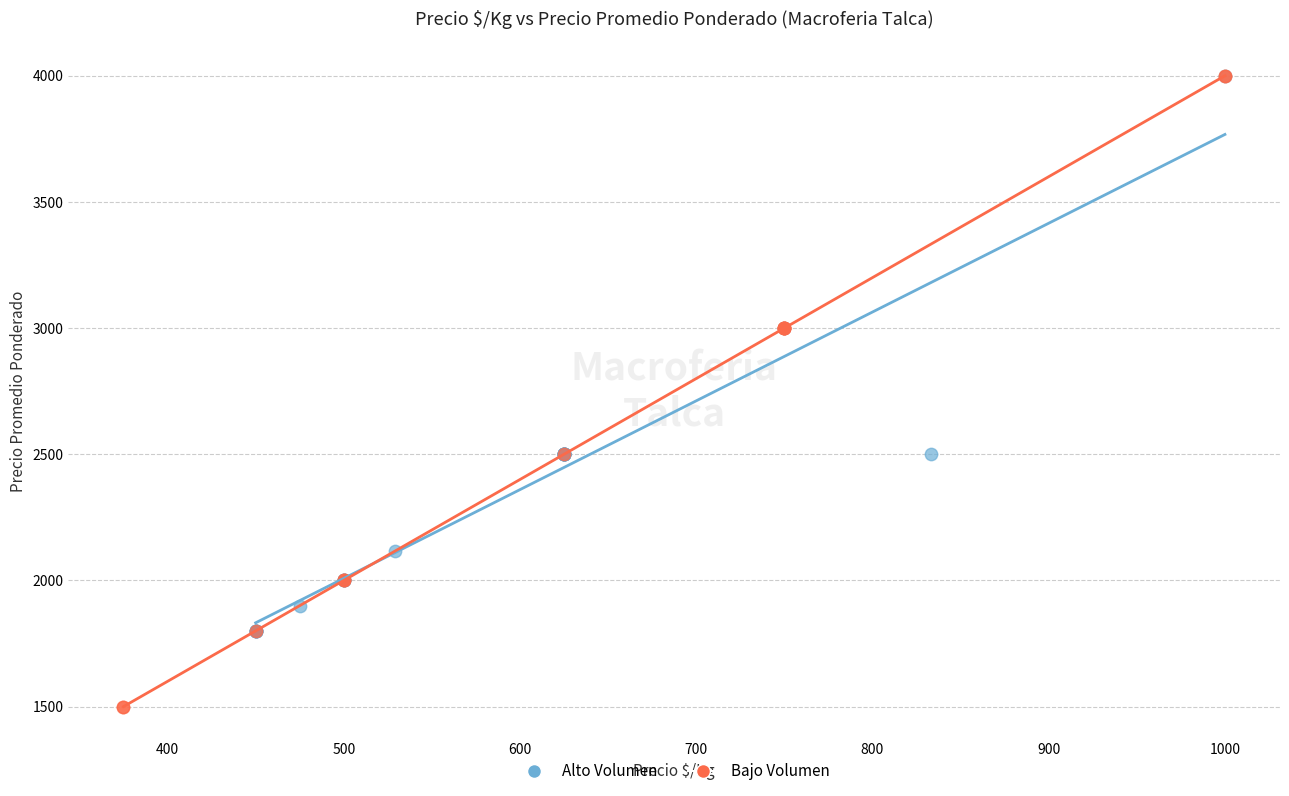

Which series has the widest spread of Y values?

Bajo Volumen